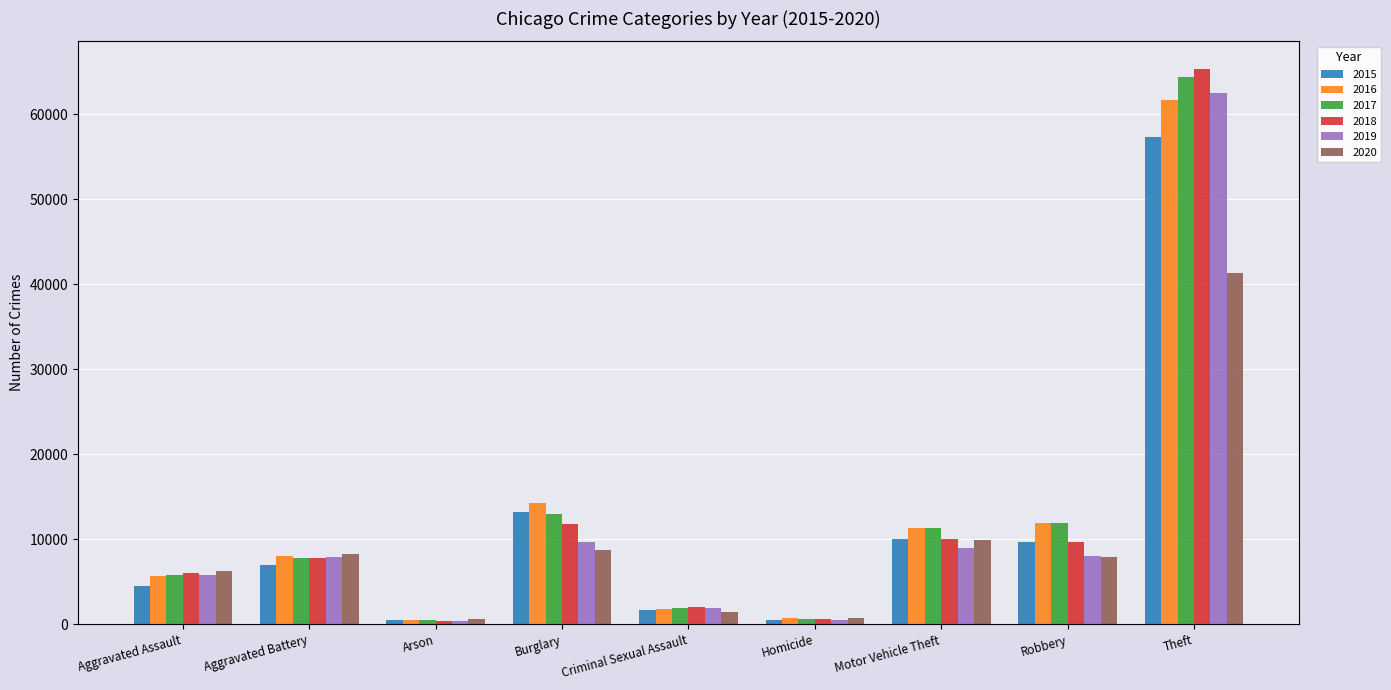

What is the difference between the second highest and minimum values in the 2019 series?

9262